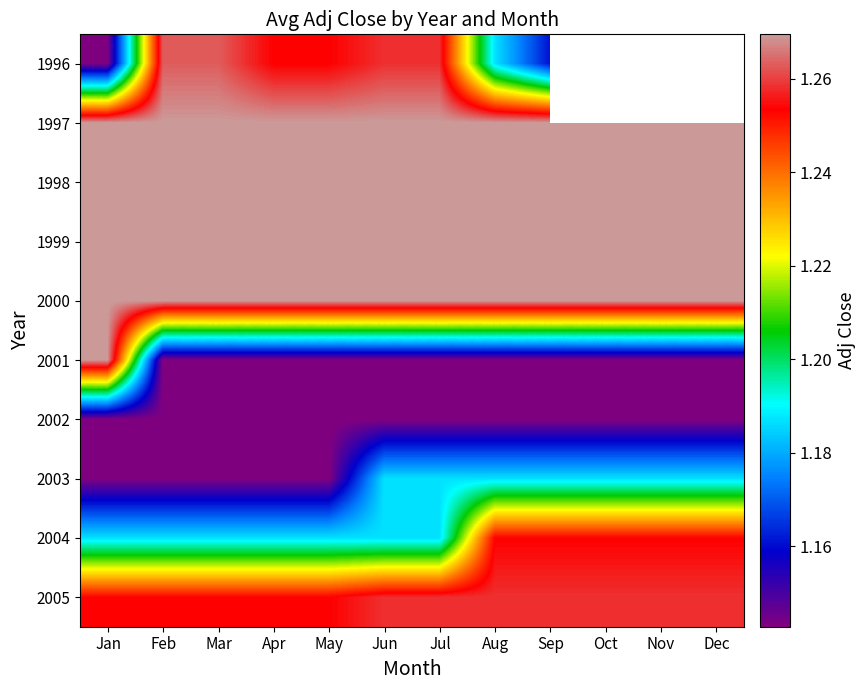

What is the minimum value shown in the chart?

1.1